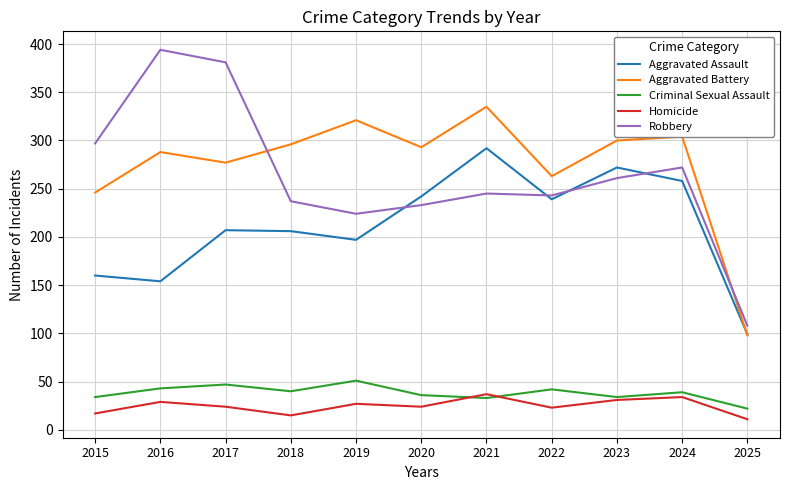

Which series has the largest range (max minus min)?

Robbery